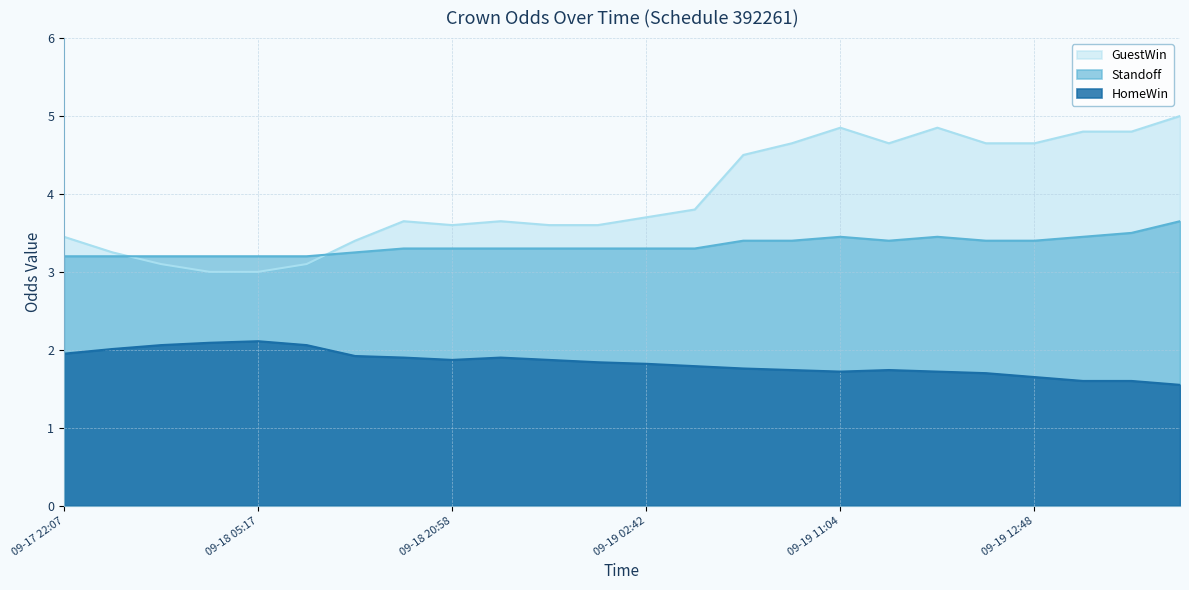

At which category does the chart reach its minimum across all series?

2010-09-19 13:11